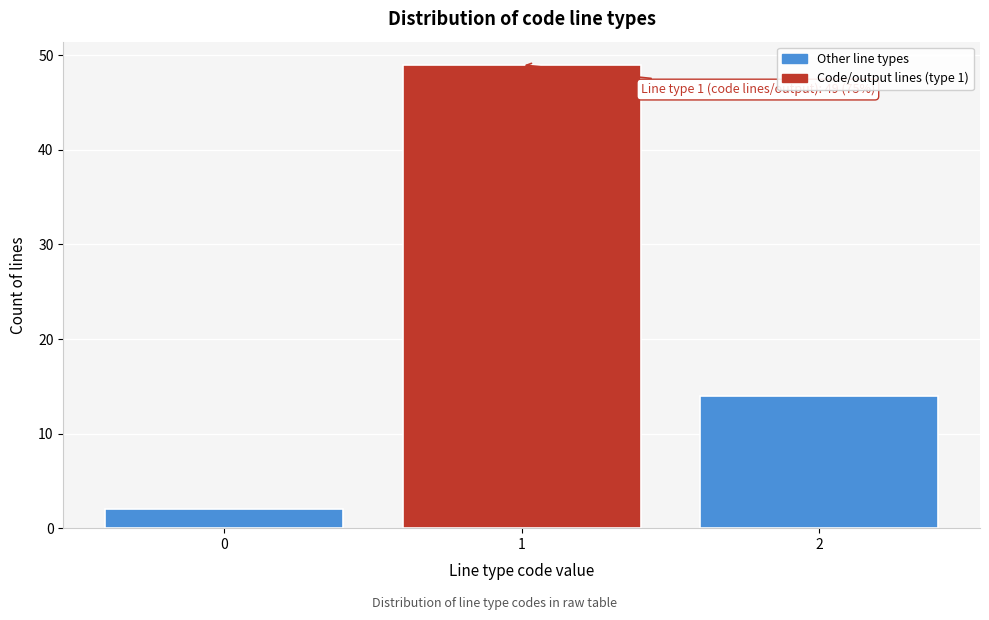

Over which range of the x-axis is the bar tallest?

0.5 to 1.5